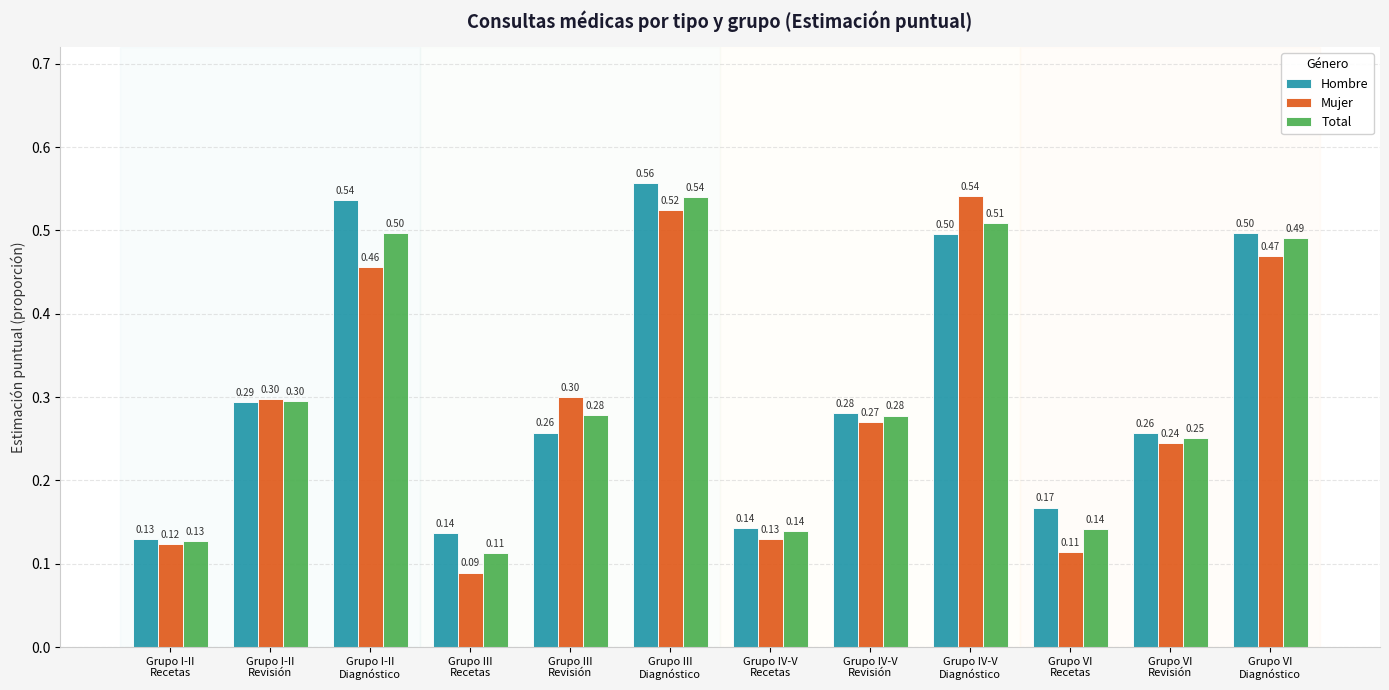

At how many categories does at least one series exceed 0?

12